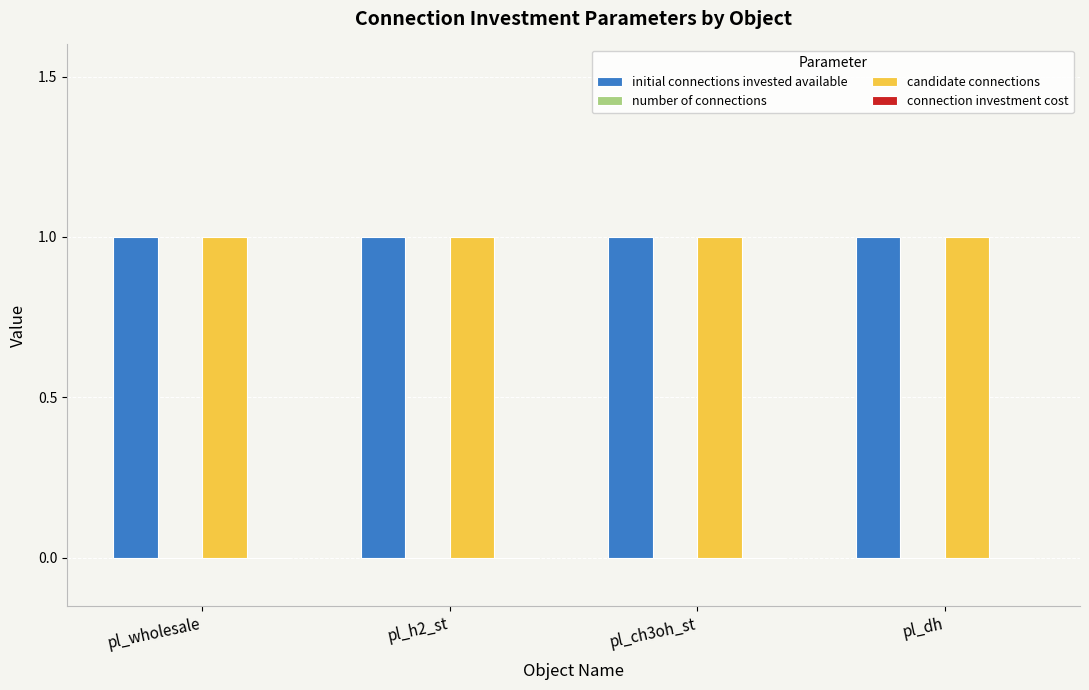

What is the label of the 1st bar from the right?

pl_dh